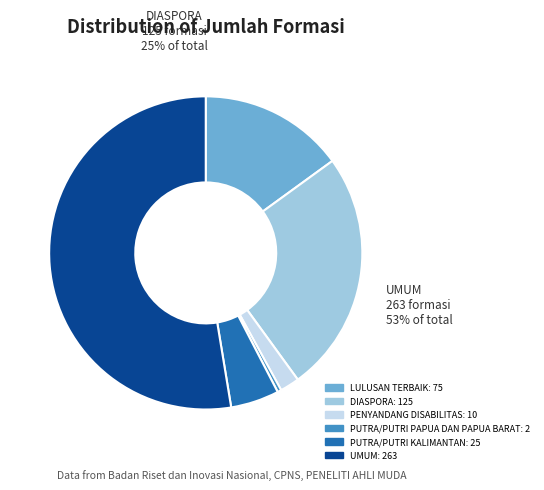

Which category has the biggest portion of the pie?

UMUM